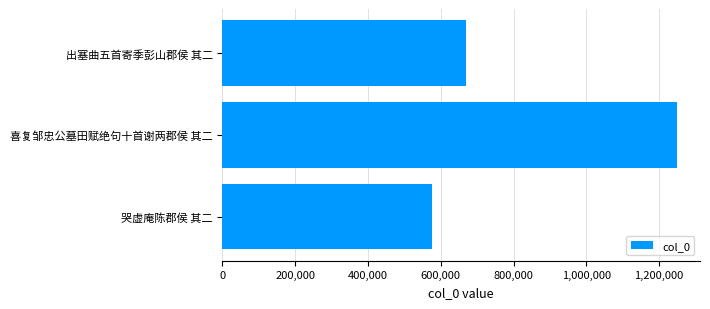

The value at 出塞曲五首寄季彭山郡侯 其二 is 669302. True or false?

True